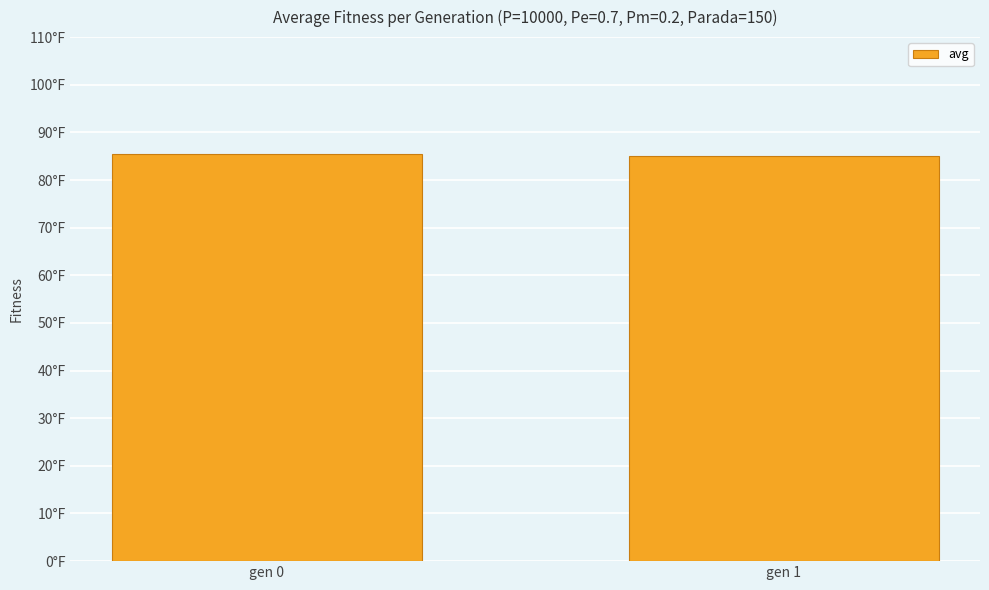

Are the bars horizontal?

No